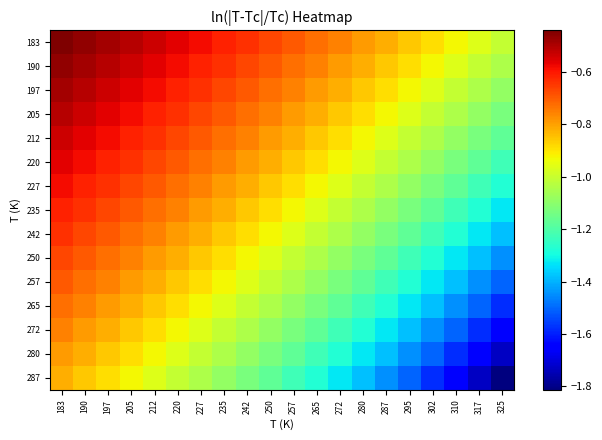

Which series has the largest total across all categories?

183